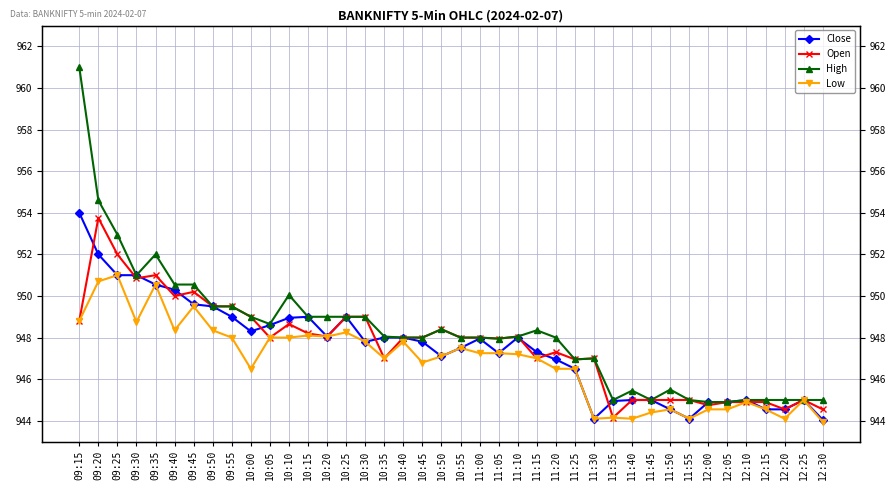

True or false: High has a value of 949.0 at 10:25.

True